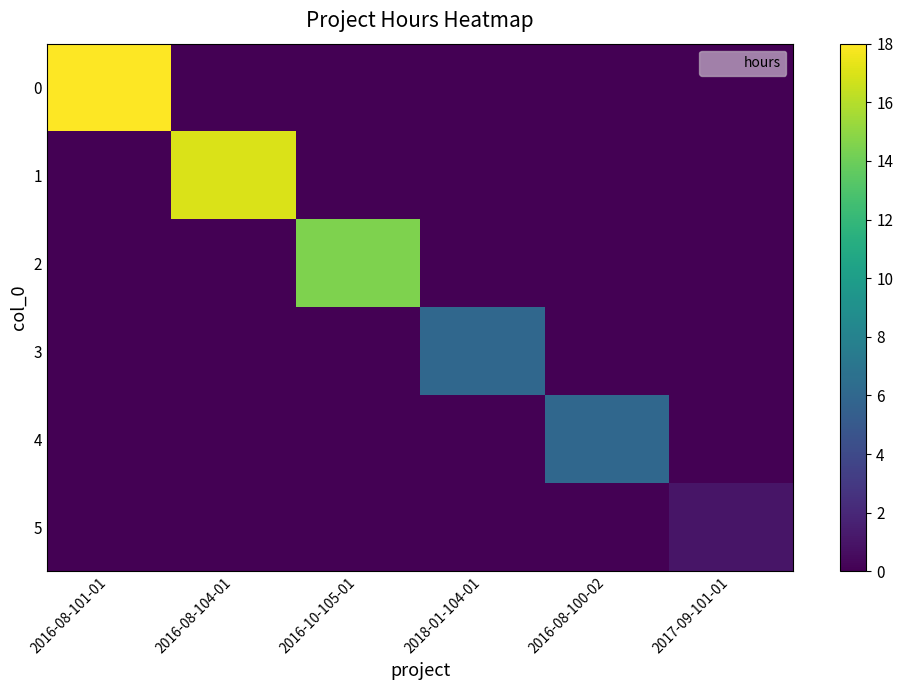

Reading left to right, extract all data points from this chart.

0: 2016-08-101-01=18.0	2016-08-104-01=0.0	2016-10-105-01=0.0	2018-01-104-01=0.0	2016-08-100-02=0.0	2017-09-101-01=0.0
1: 2016-08-101-01=0.0	2016-08-104-01=17.0	2016-10-105-01=0.0	2018-01-104-01=0.0	2016-08-100-02=0.0	2017-09-101-01=0.0
2: 2016-08-101-01=0.0	2016-08-104-01=0.0	2016-10-105-01=14.5	2018-01-104-01=0.0	2016-08-100-02=0.0	2017-09-101-01=0.0
3: 2016-08-101-01=0.0	2016-08-104-01=0.0	2016-10-105-01=0.0	2018-01-104-01=6.0	2016-08-100-02=0.0	2017-09-101-01=0.0
4: 2016-08-101-01=0.0	2016-08-104-01=0.0	2016-10-105-01=0.0	2018-01-104-01=0.0	2016-08-100-02=6.0	2017-09-101-01=0.0
5: 2016-08-101-01=0.0	2016-08-104-01=0.0	2016-10-105-01=0.0	2018-01-104-01=0.0	2016-08-100-02=0.0	2017-09-101-01=1.0